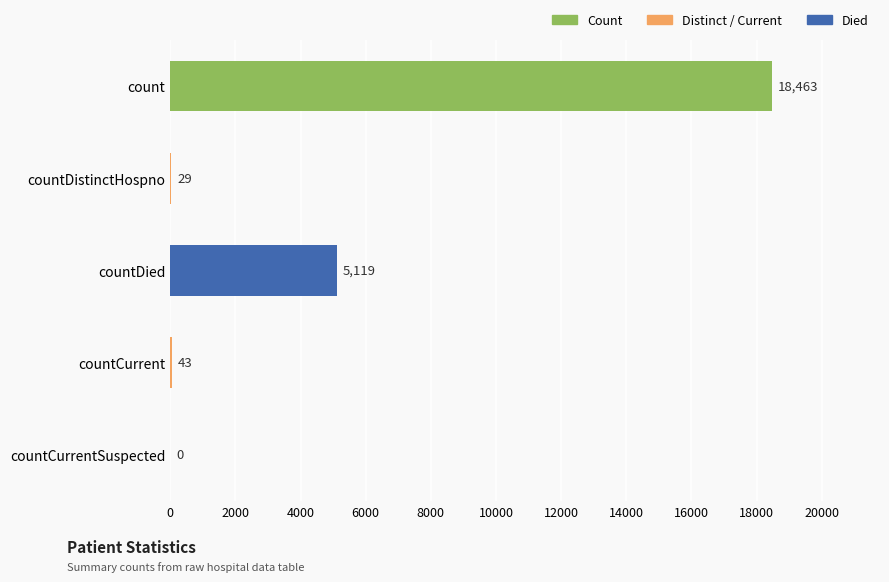

True or false: the data shows 18463 at count.

True